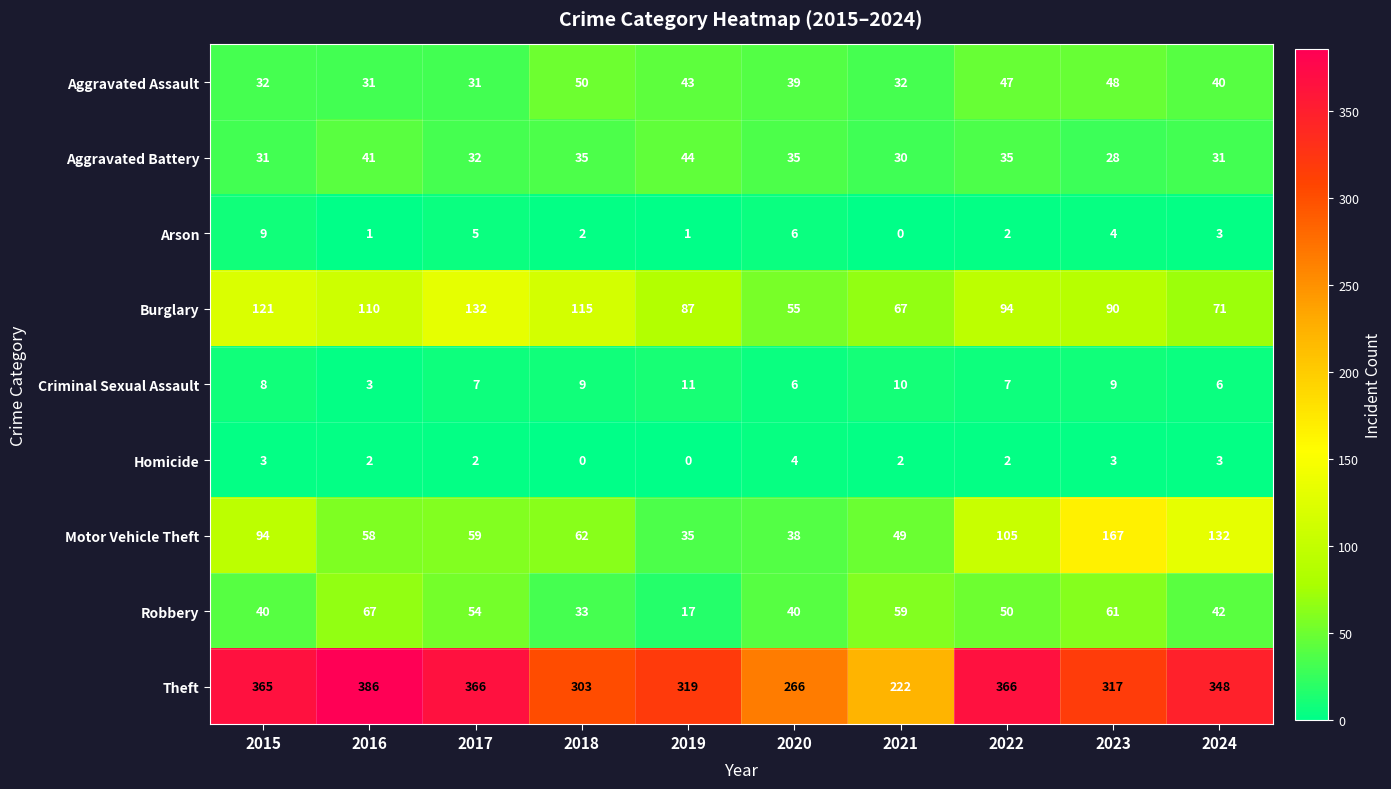

The value of Criminal Sexual Assault at 2021 is 5. True or false?

False